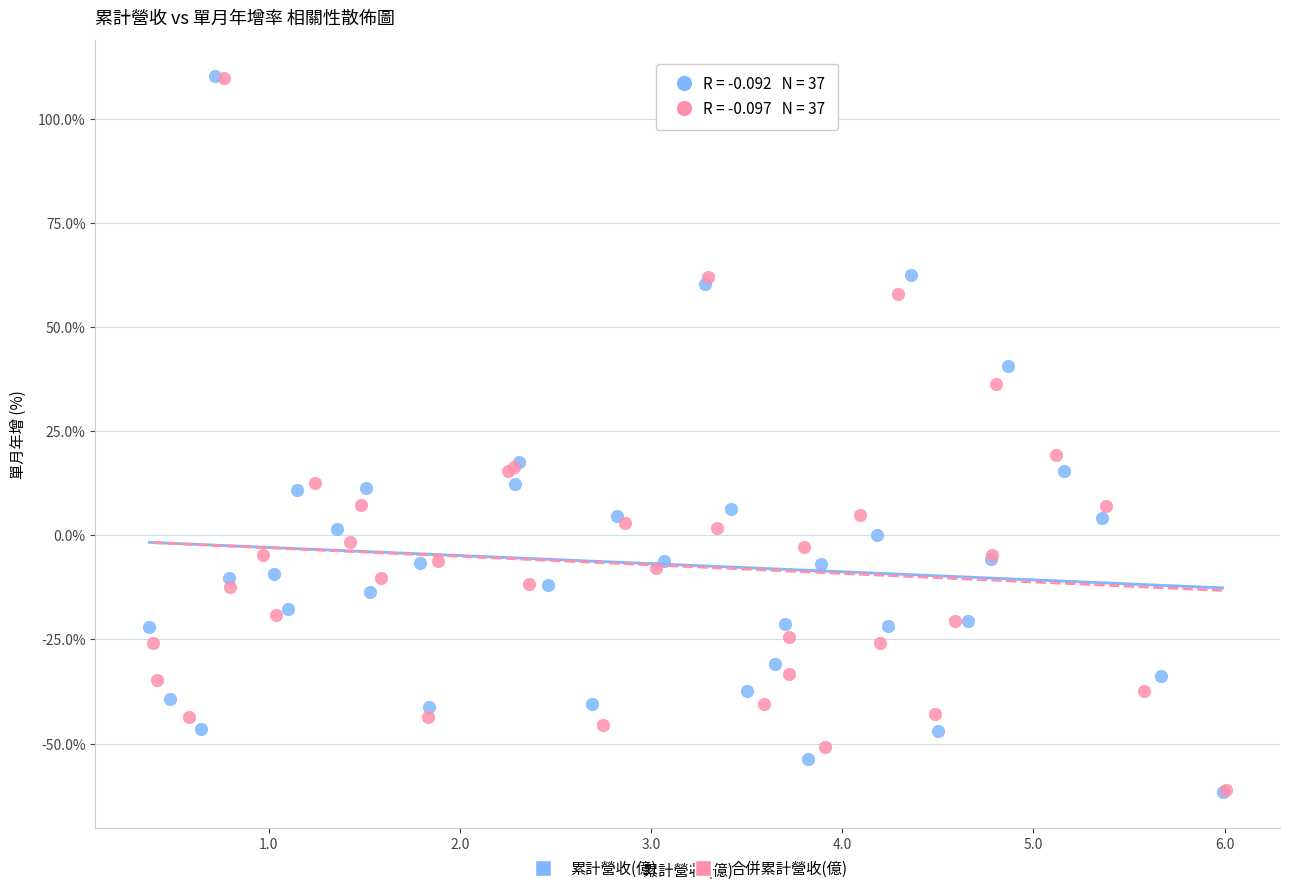

Which series has the widest spread of Y values?

累計營收(億)